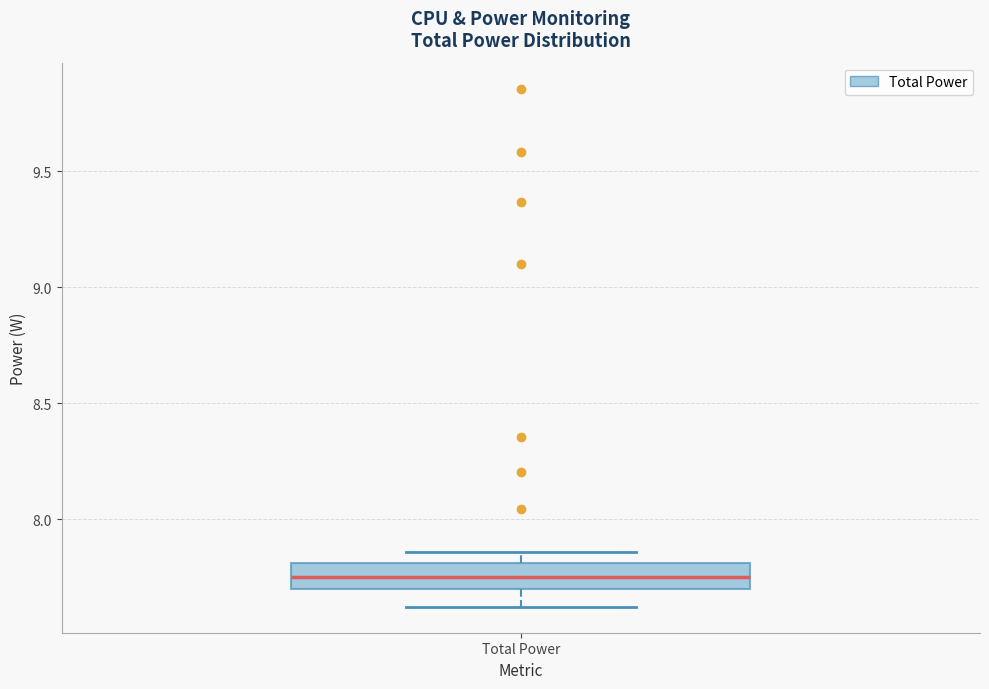

Where does the median line of the box for Total Power sit on the y-axis? The values are not printed on the chart, so give them approximately, as read against the axis.

7.75